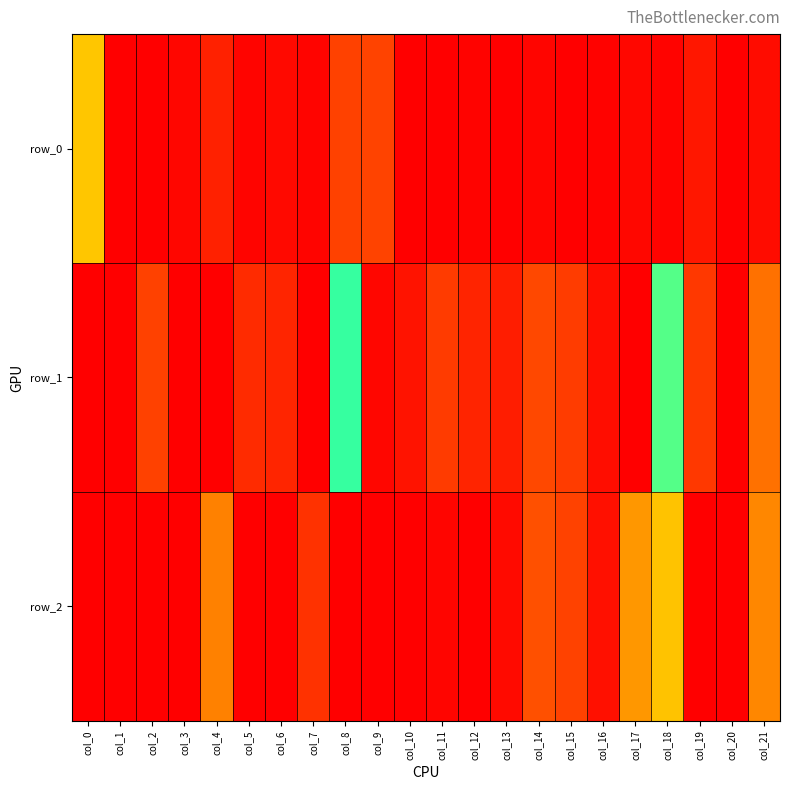

Is the value of row_0 at col_20 greater than the value of row_1 at col_9?

No